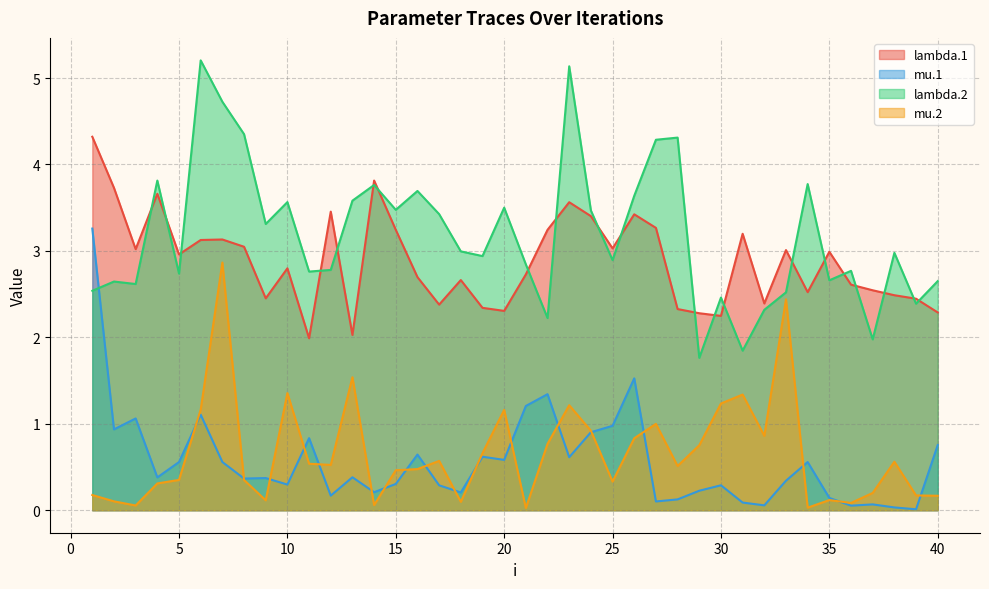

Which series has the largest total across all categories?

lambda.2